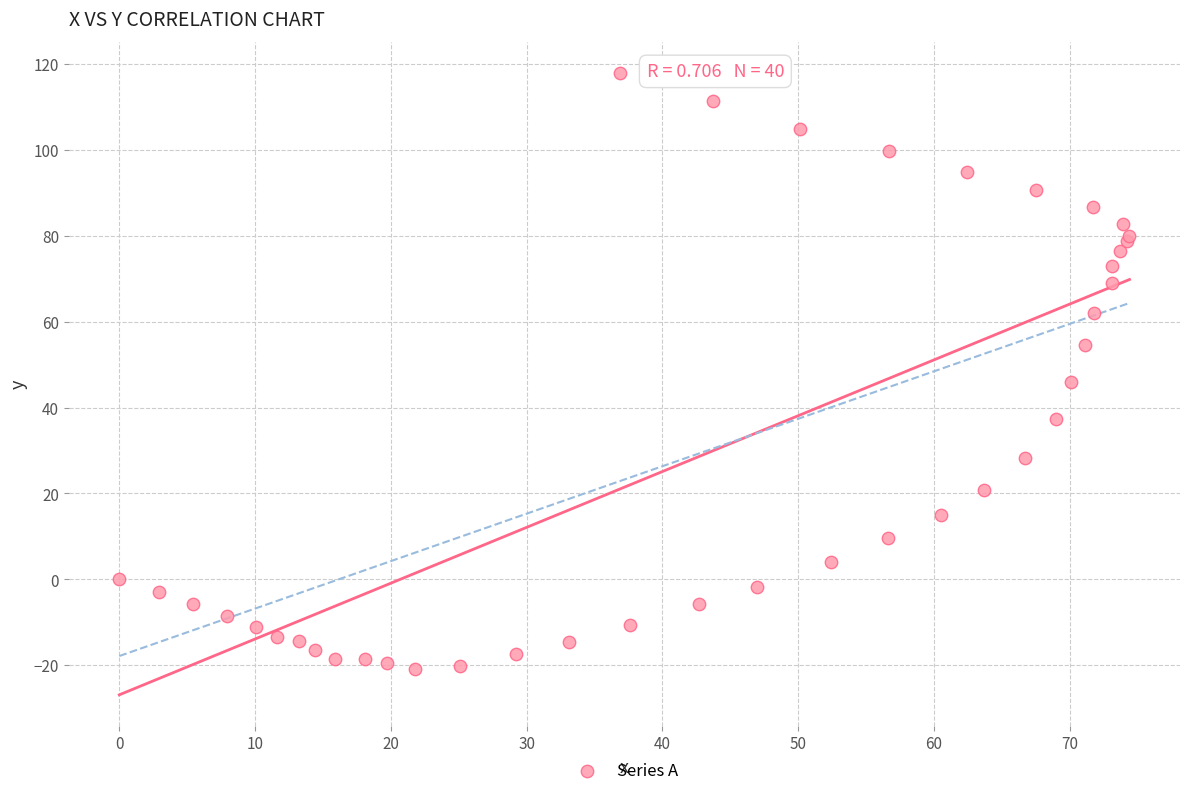

What Y value in the scatter plot is closest to 48?

45.9